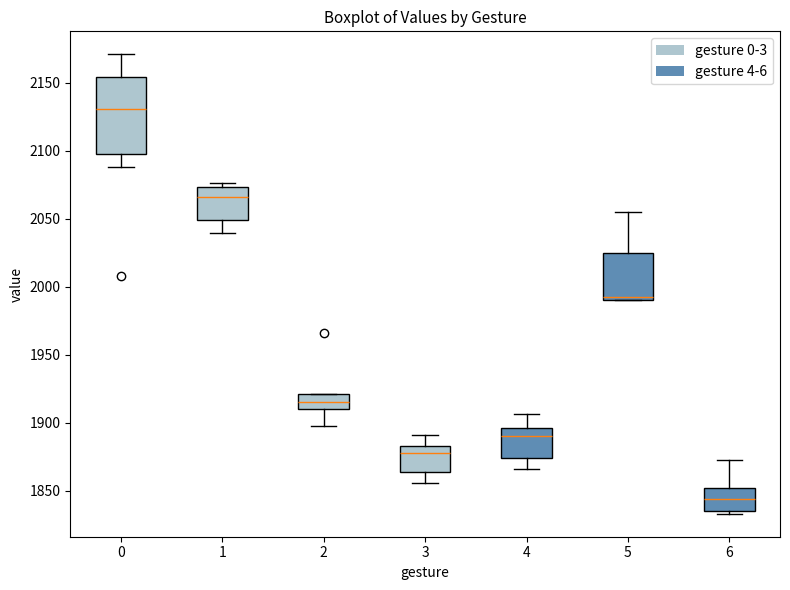

Where does the median line of the box at x = 5 sit on the y-axis? The values are not printed on the chart, so give them approximately, as read against the axis.

1995